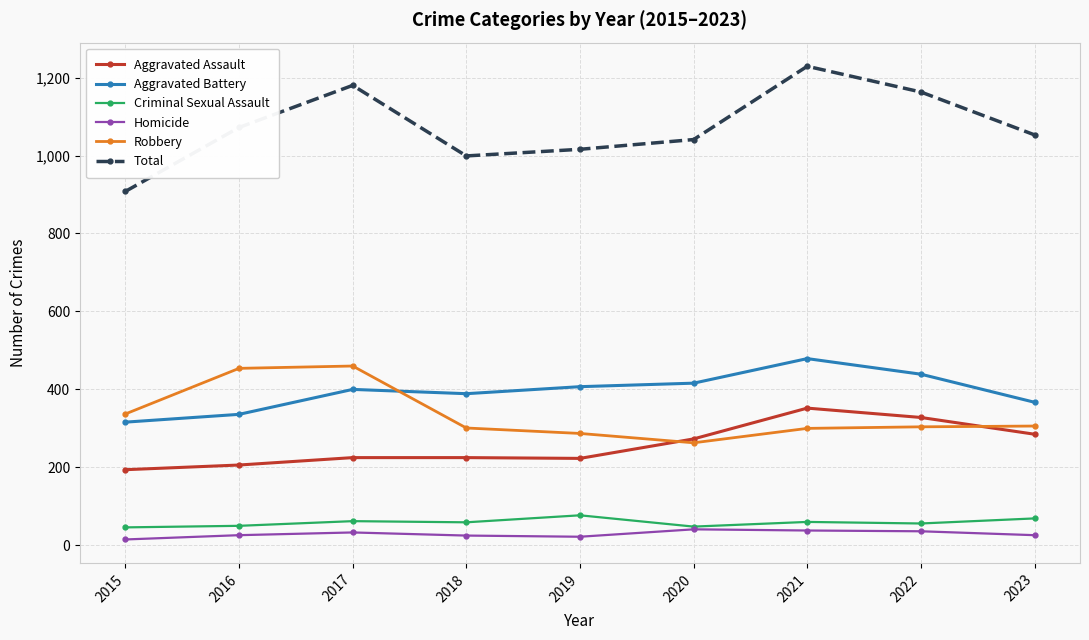

The Total series shows 1163 at 2022. True or false?

True